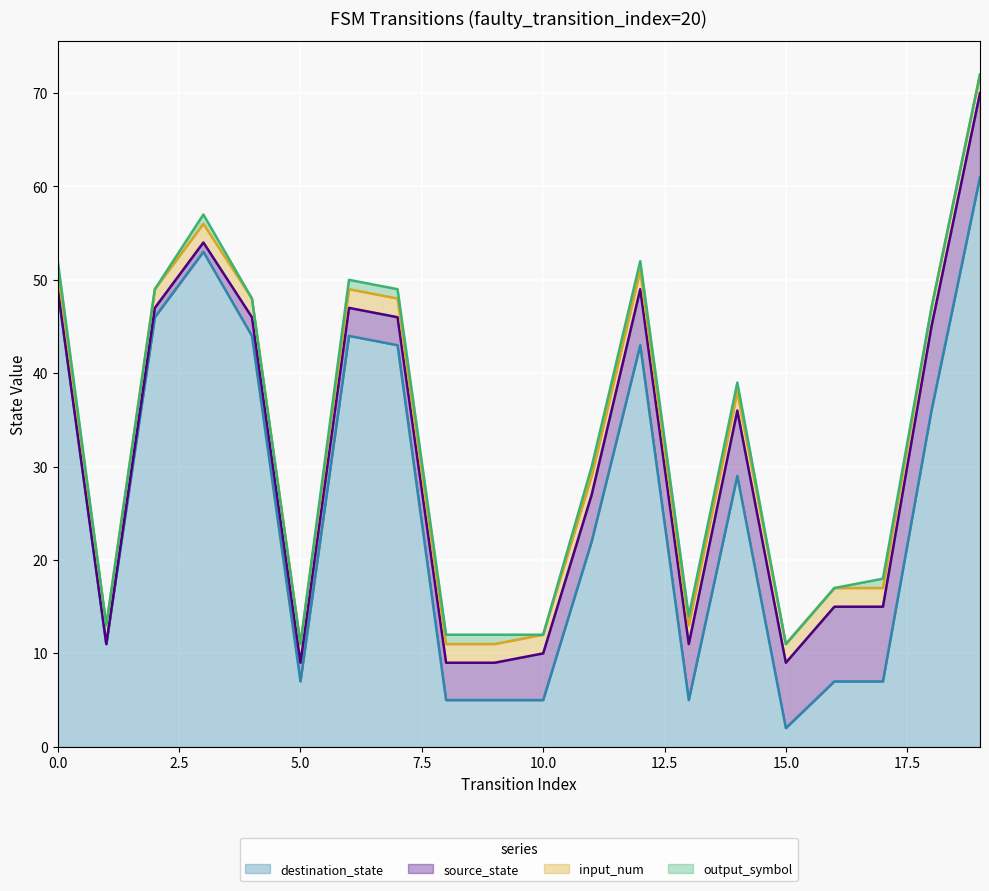

What is the maximum value for destination_state?

61